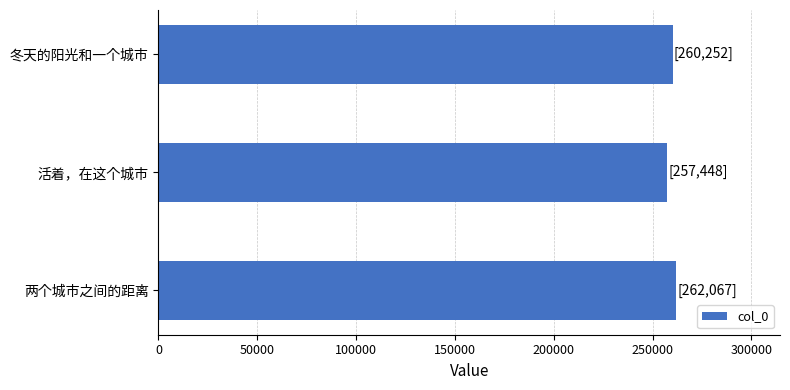

How many values are between 257448 and 262067?

3